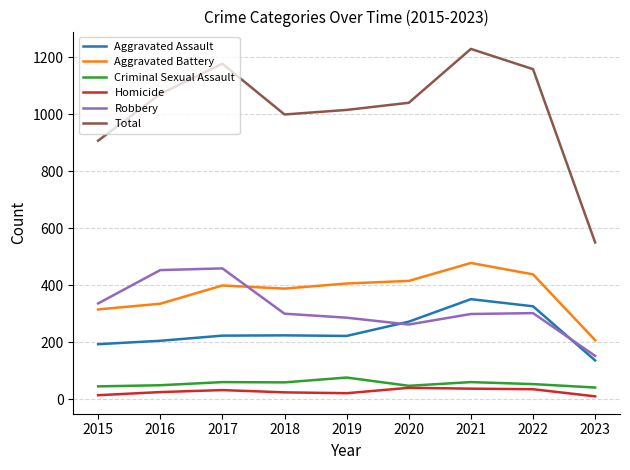

How many lines are shown in the chart?

6